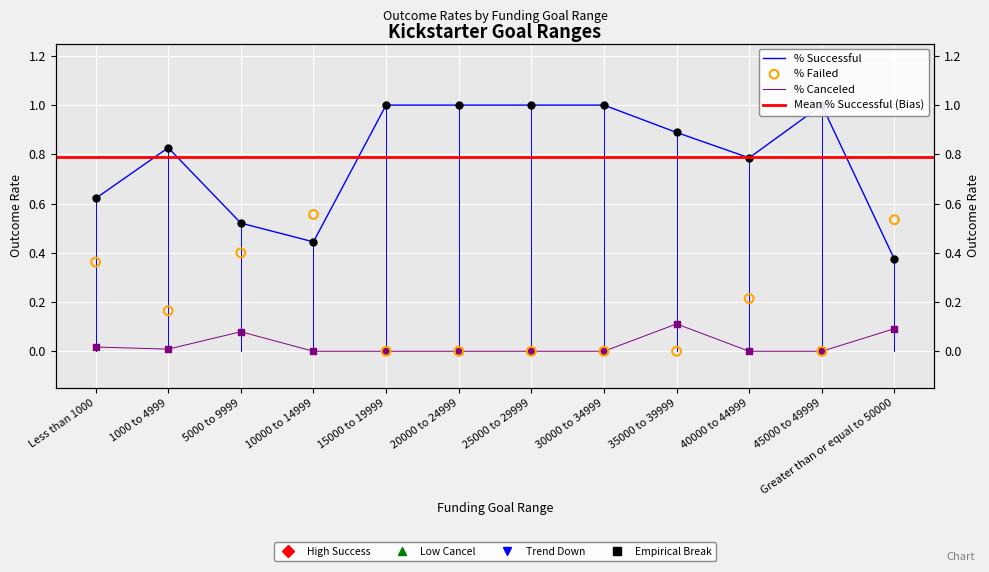

Which series has the largest total across all categories?

% Successful